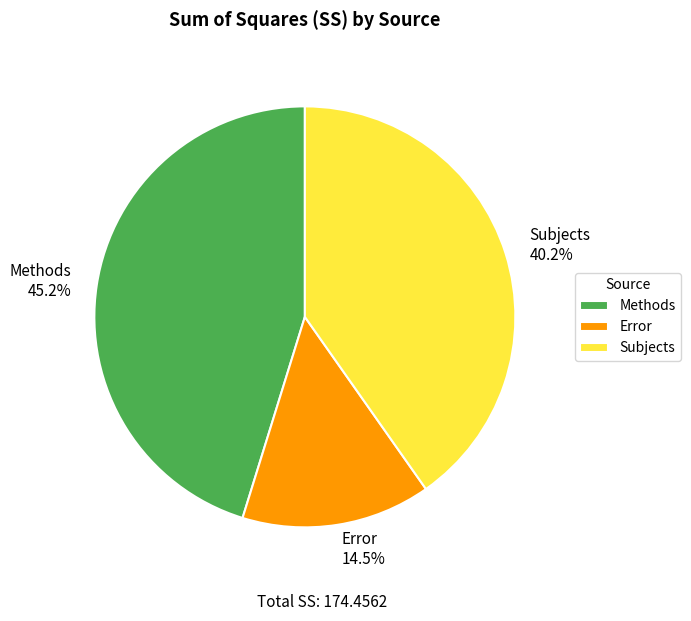

Is it true that Methods is 45% of the pie?

True